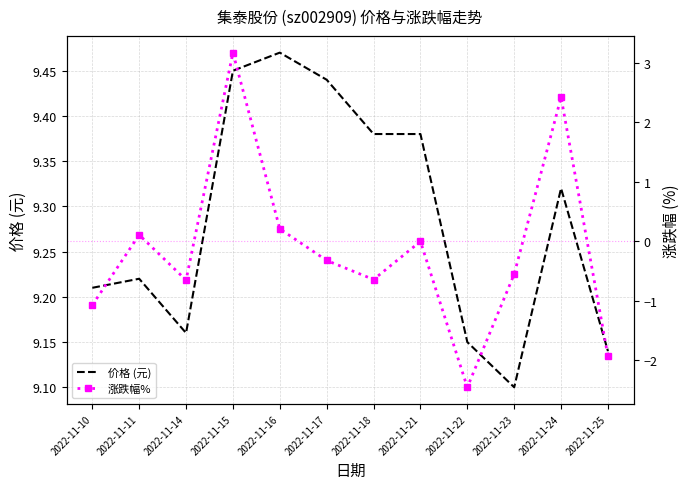

True or false: 价格 (元) and 涨跌幅% intersect in this chart.

False